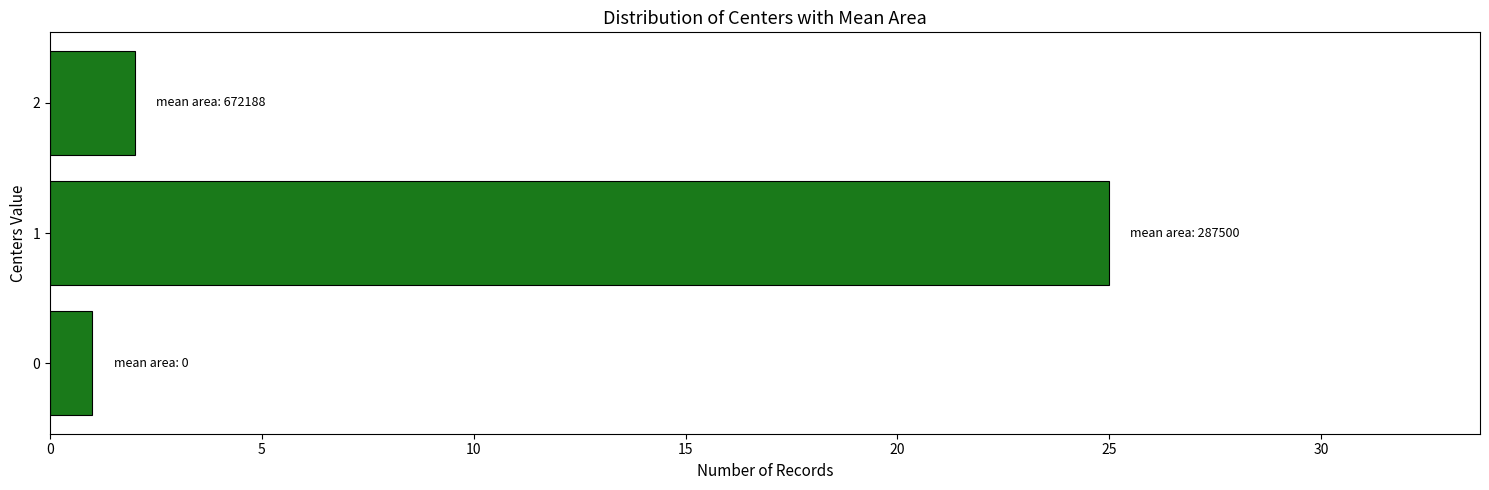

What is the difference between the maximum and second lowest values?

23